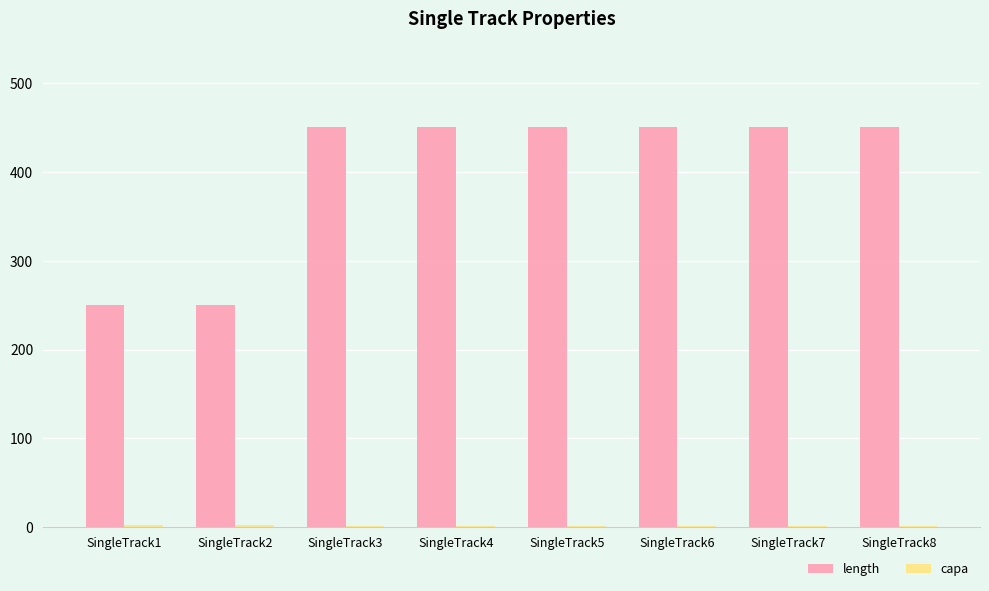

Is it true that length equals 450 at SingleTrack6?

True